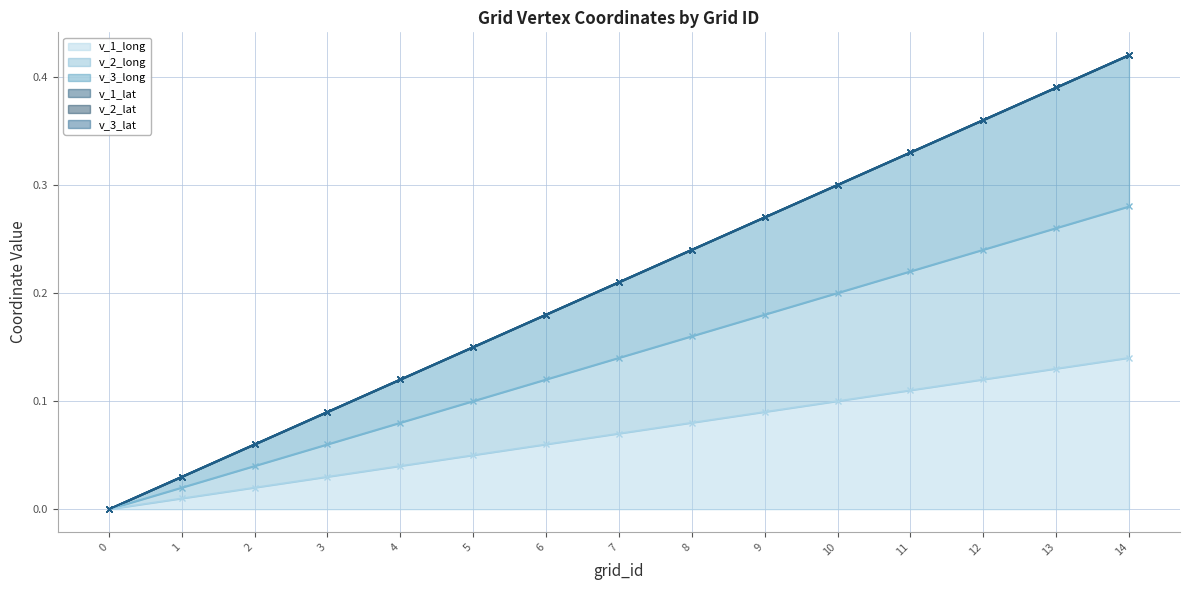

Which series has the largest range (max minus min)?

v_3_long